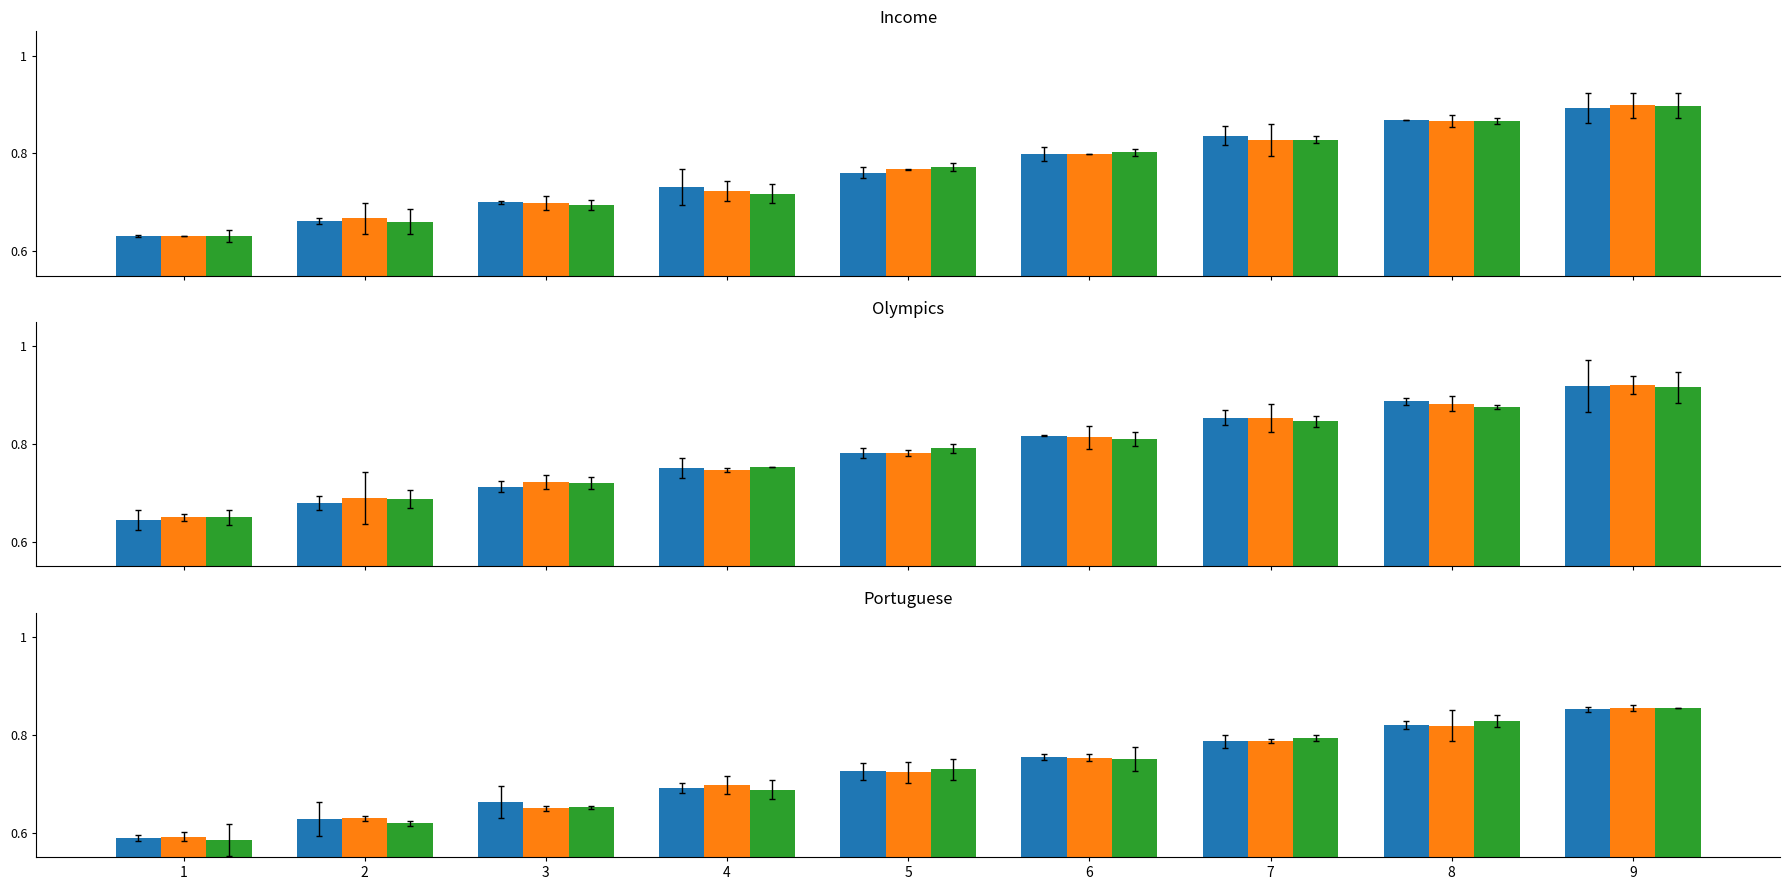

What is the value of the Blue bar at the 3rd from the left?

0.7